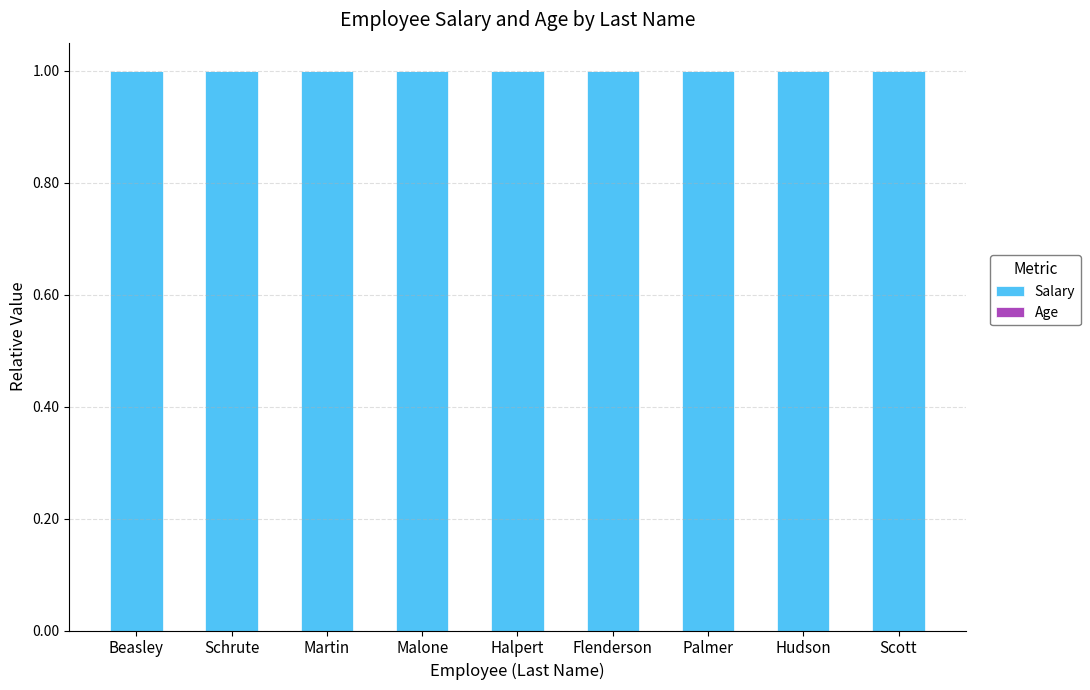

True or false: Salary has a value of 0.3 at Halpert.

False